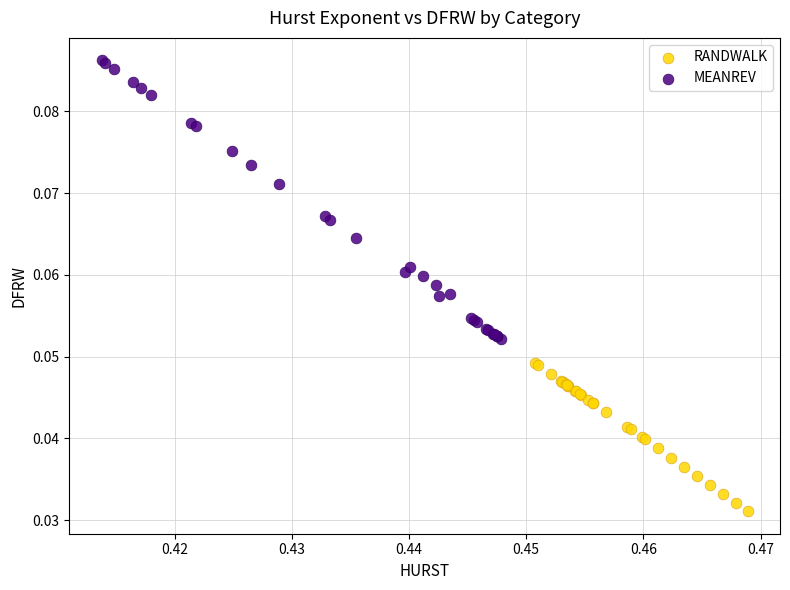

Which series has the widest spread of Y values?

MEANREV